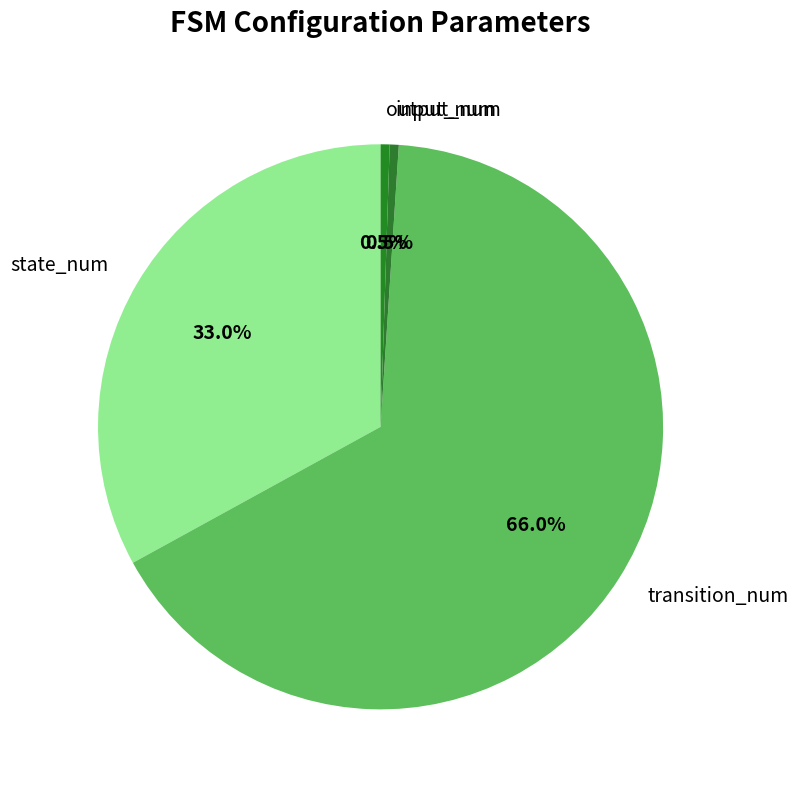

Does any single category account for the majority?

Yes